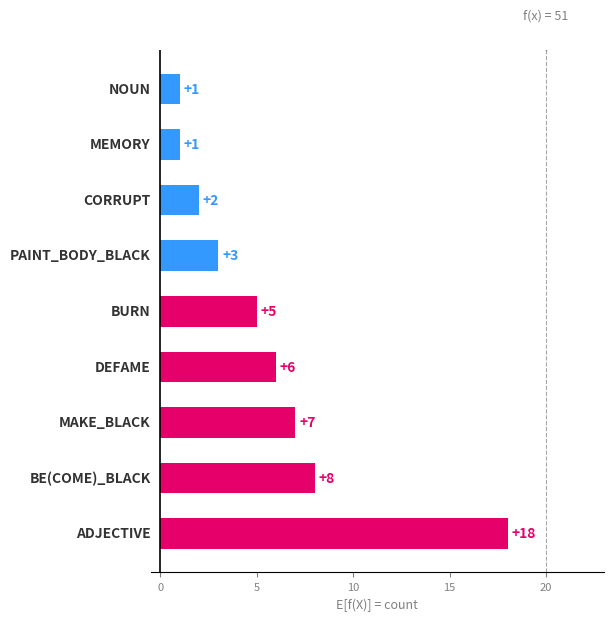

What is the difference between the values at MAKE_BLACK and MEMORY?

6